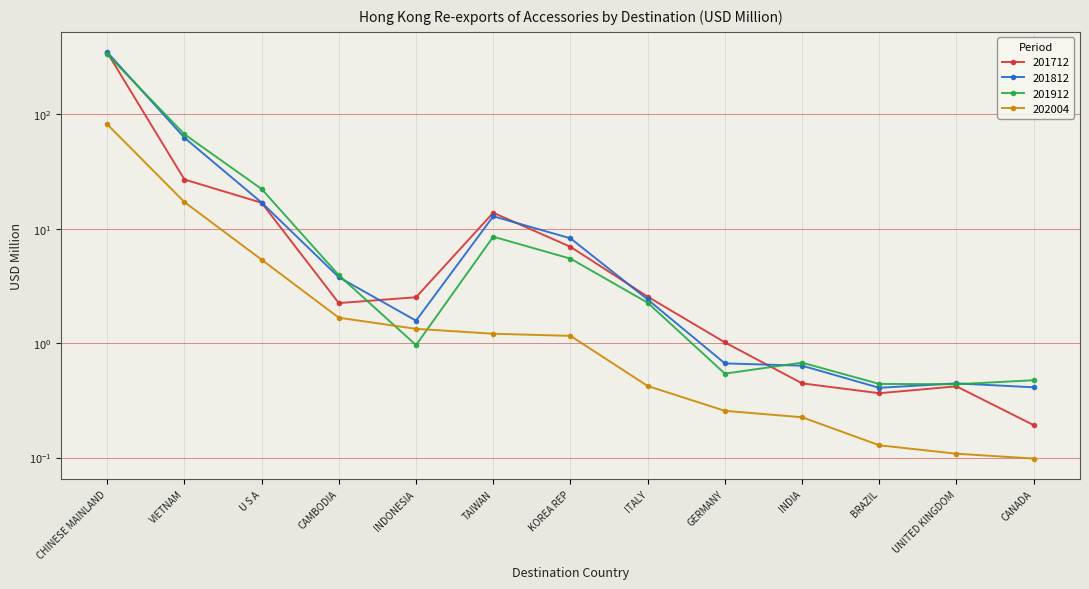

Which category has the highest value in the 201712 series?

CHINESE MAINLAND